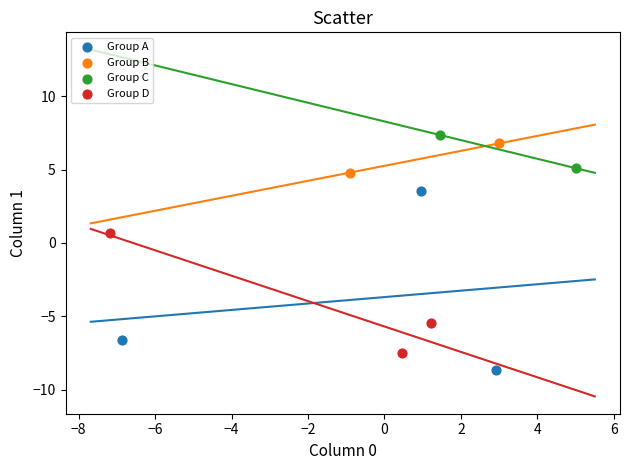

What are all the series names shown in the legend?

Group A, Group B, Group C, Group D